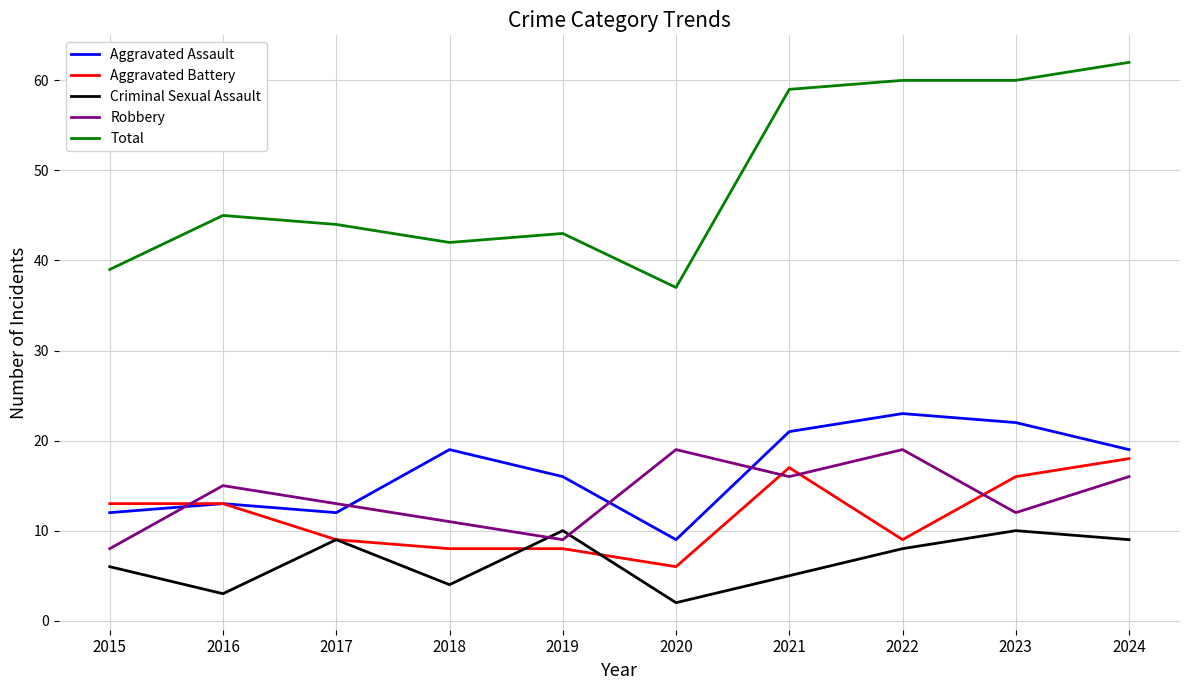

The Robbery series shows 12 at 2023. True or false?

True